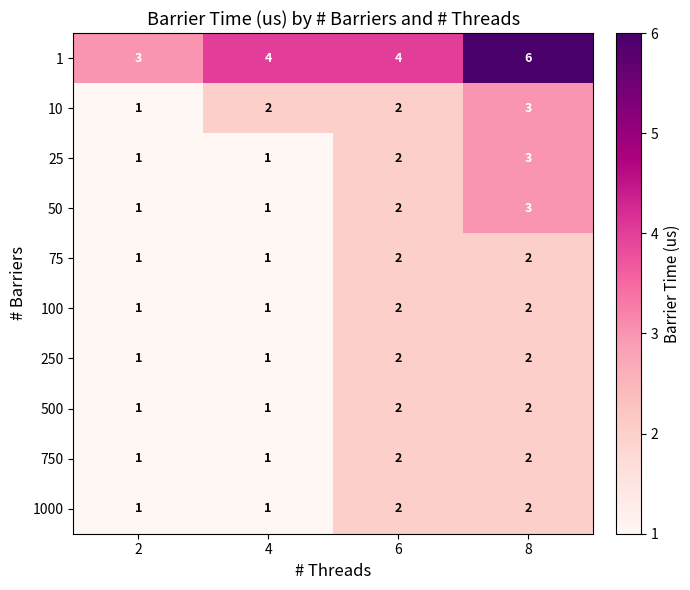

True or false: 750 has a value of 2 at 4.

False